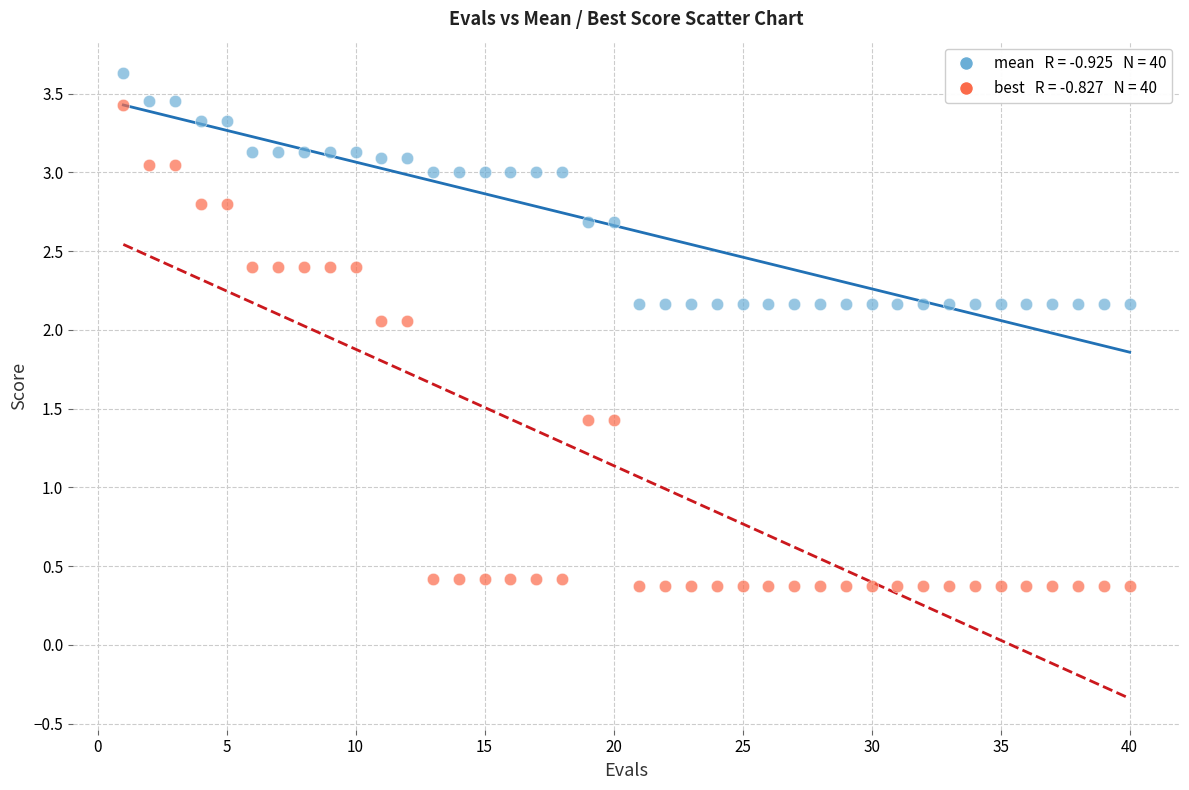

Across all data points, what is the range of Y values (max minus min)?

3.3